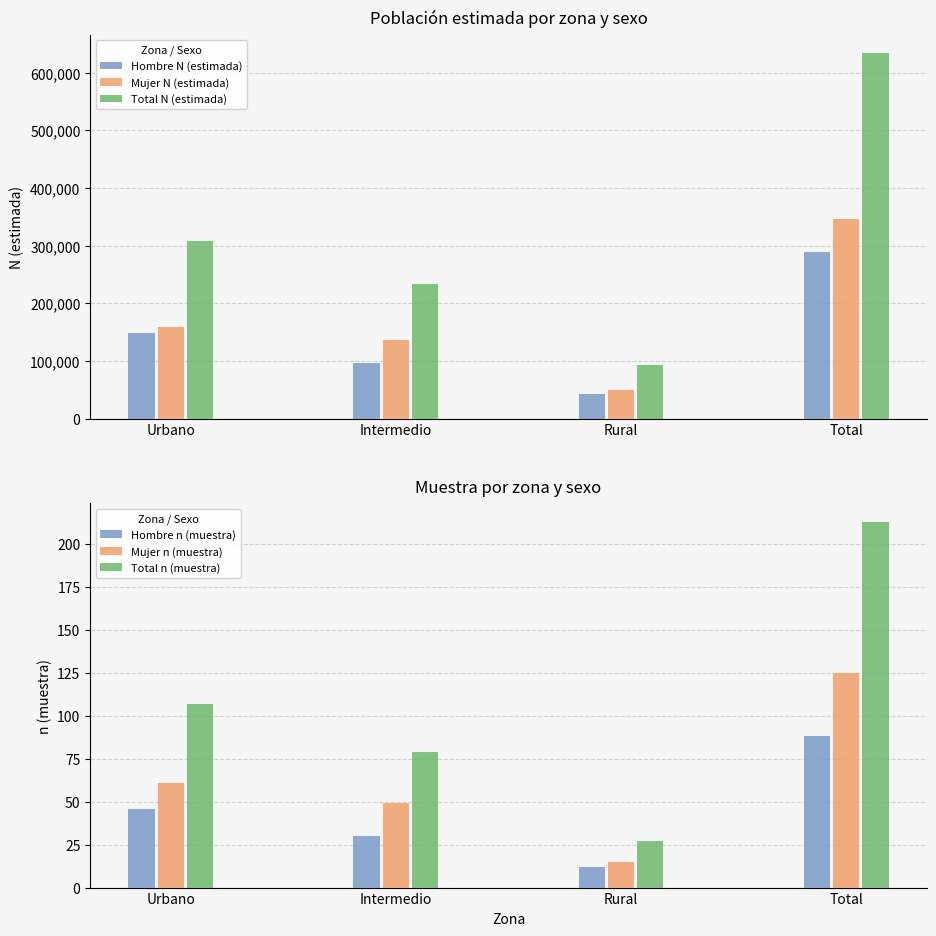

At which category is the sum across all series the highest?

Total